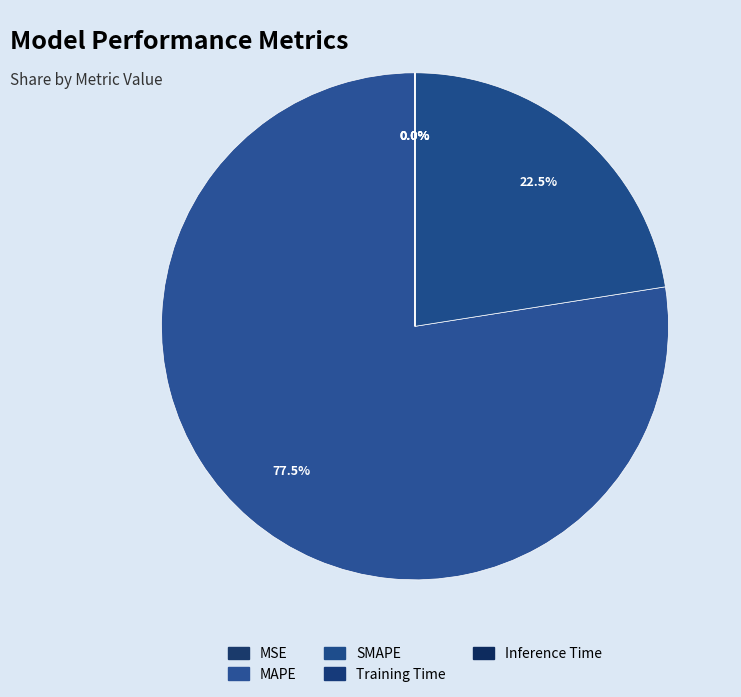

How many slices are in this pie chart?

5